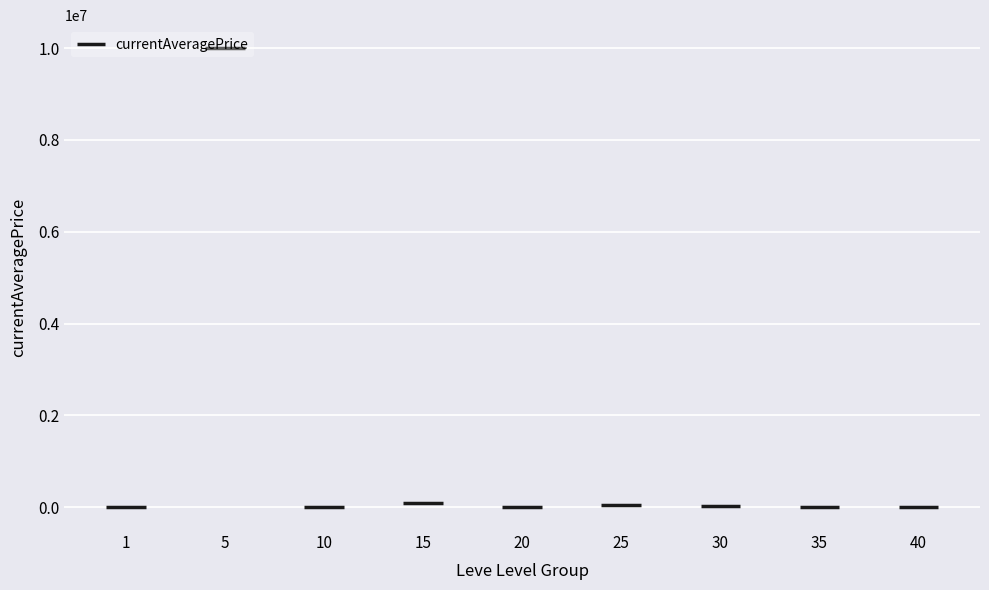

Which label corresponds to the smallest value in the chart?

35